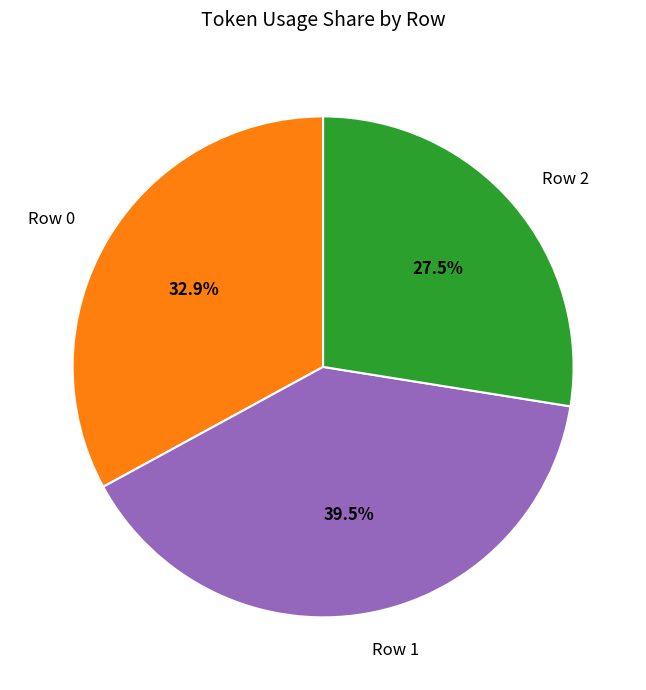

To the nearest percent, what portion does Row 0 represent?

33%